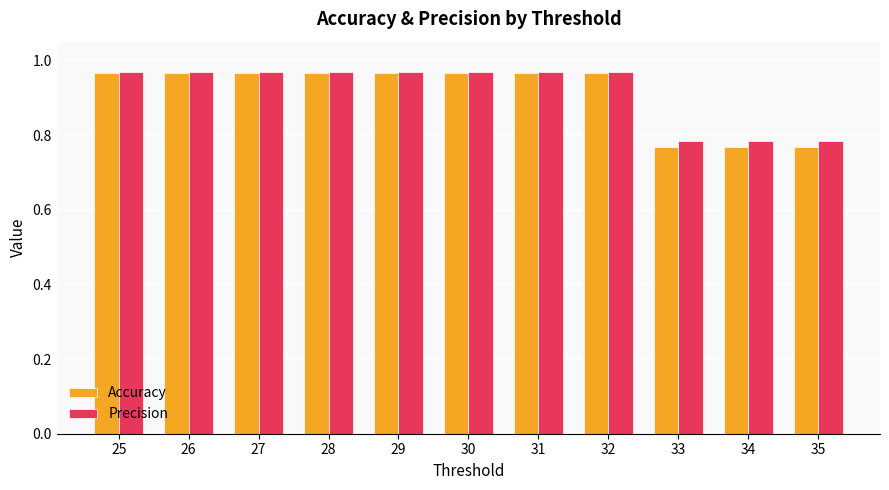

What is the total value across all series at 31?

1.9